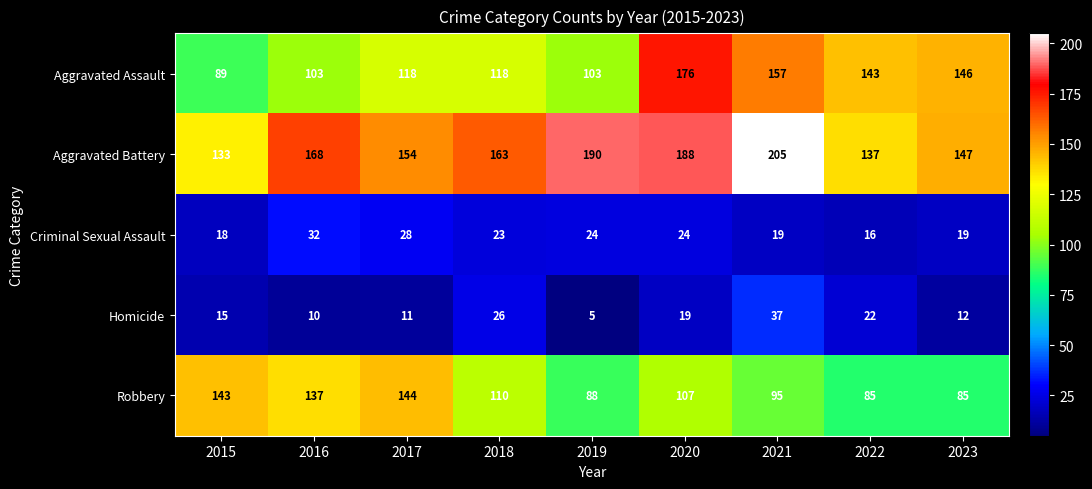

What is the average value of the Robbery series?

110